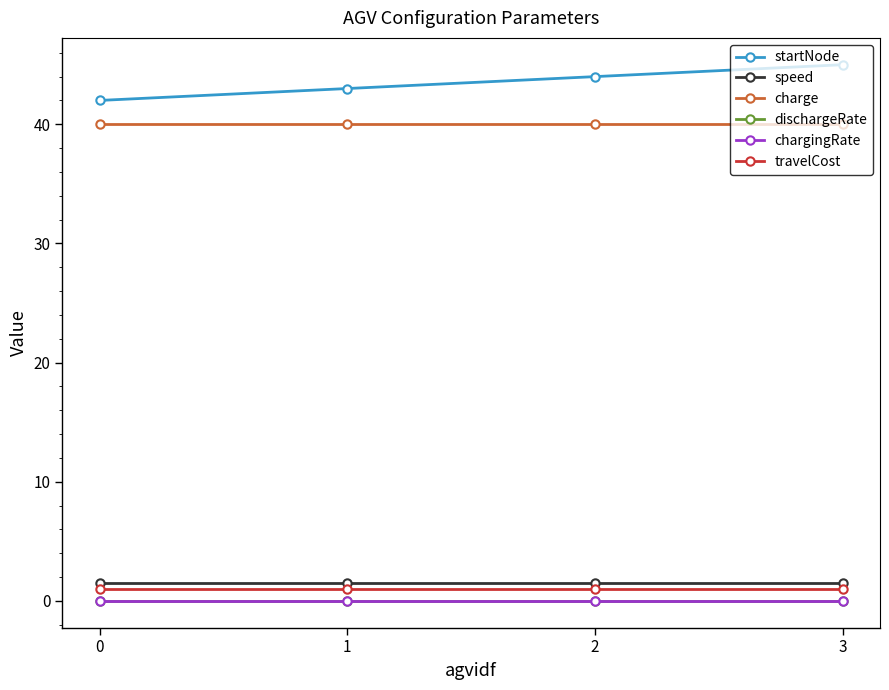

True or false: charge has a value of 12.4 at 1.

False